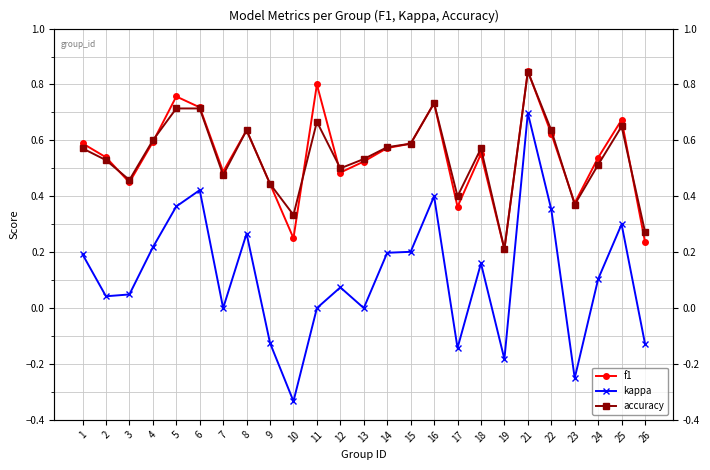

True or false: kappa and accuracy cross at least once.

False